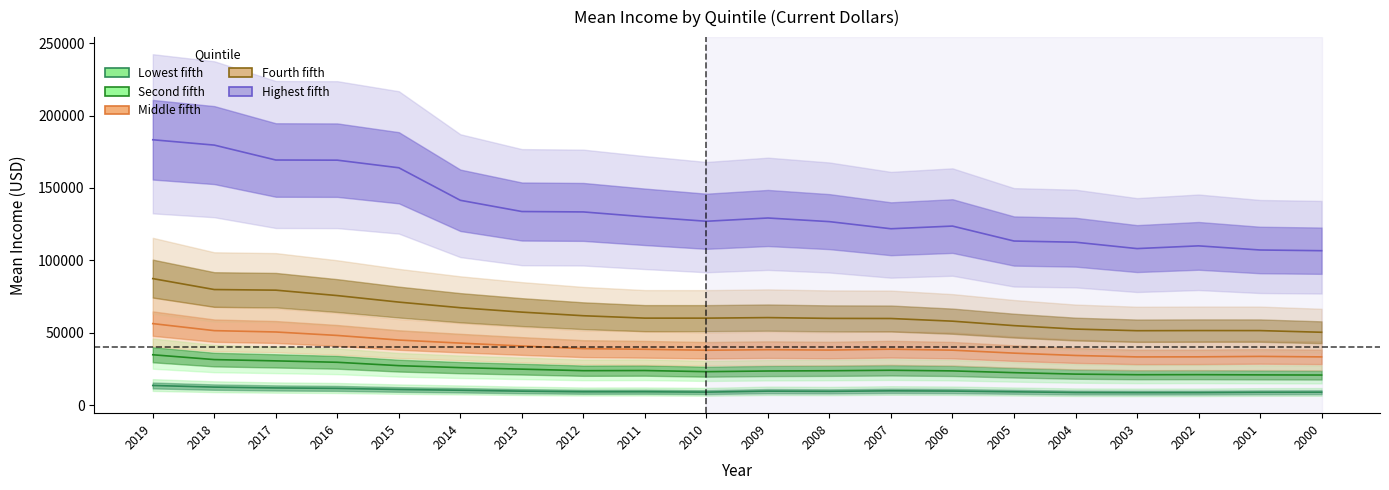

True or false: Lowest fifth and Second fifth cross at least once.

False